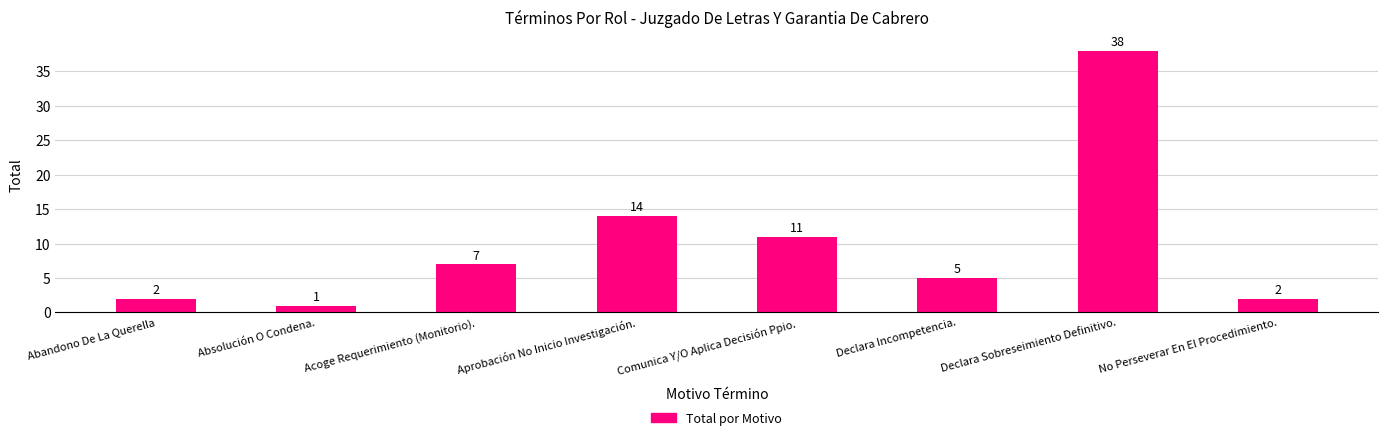

Which has a higher value, Abandono De La Querella or Aprobación No Inicio Investigación.?

Aprobación No Inicio Investigación.